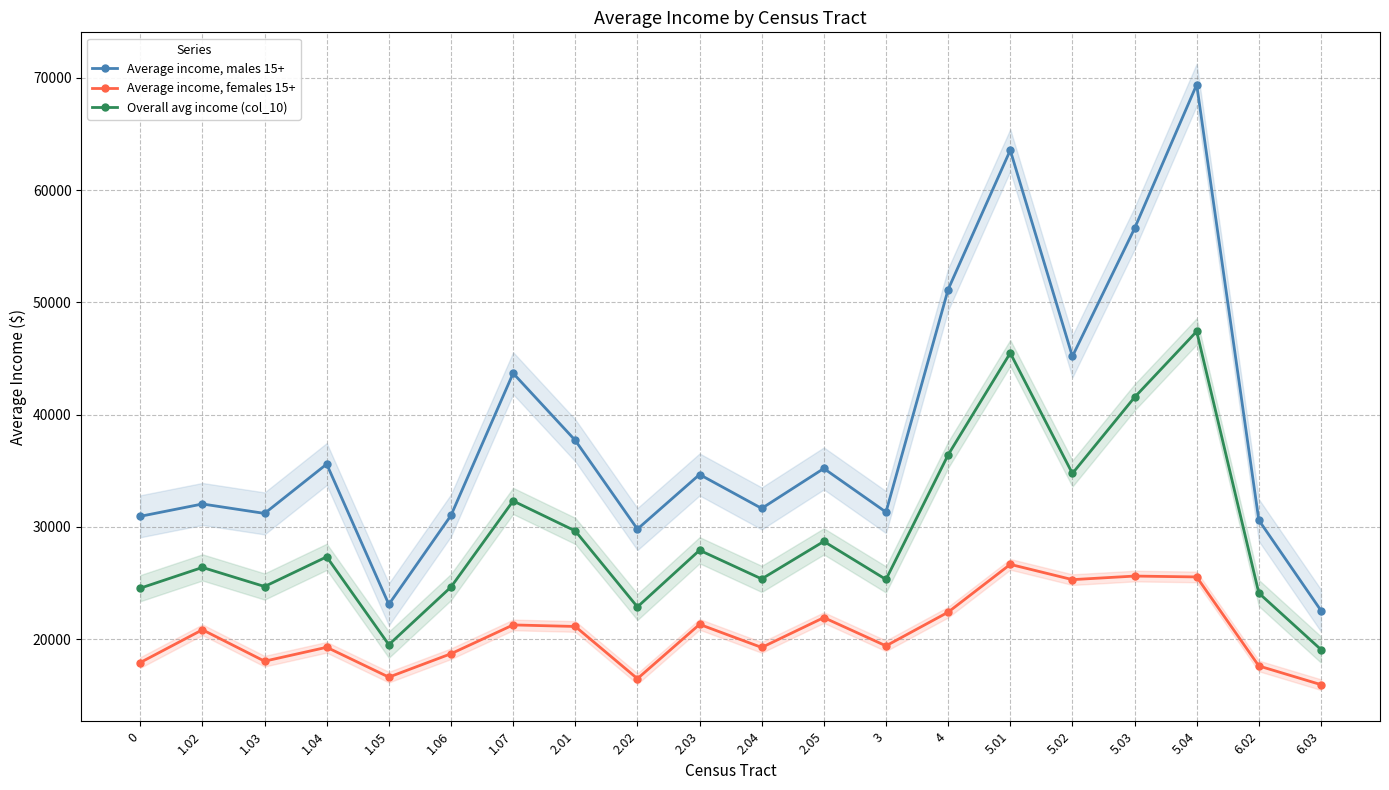

In Average income, females 15+, how many points are lower than both neighbors (excluding endpoints)?

6